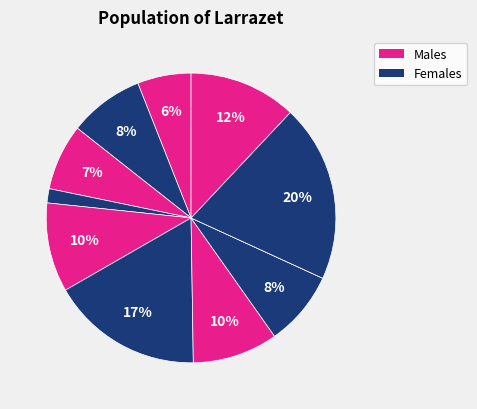

Does any single category account for the majority?

No